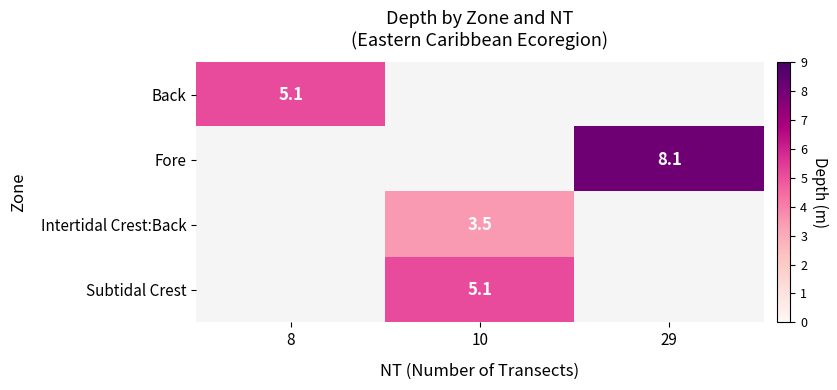

True or false: Fore has a value of 8.1 at 29.

True